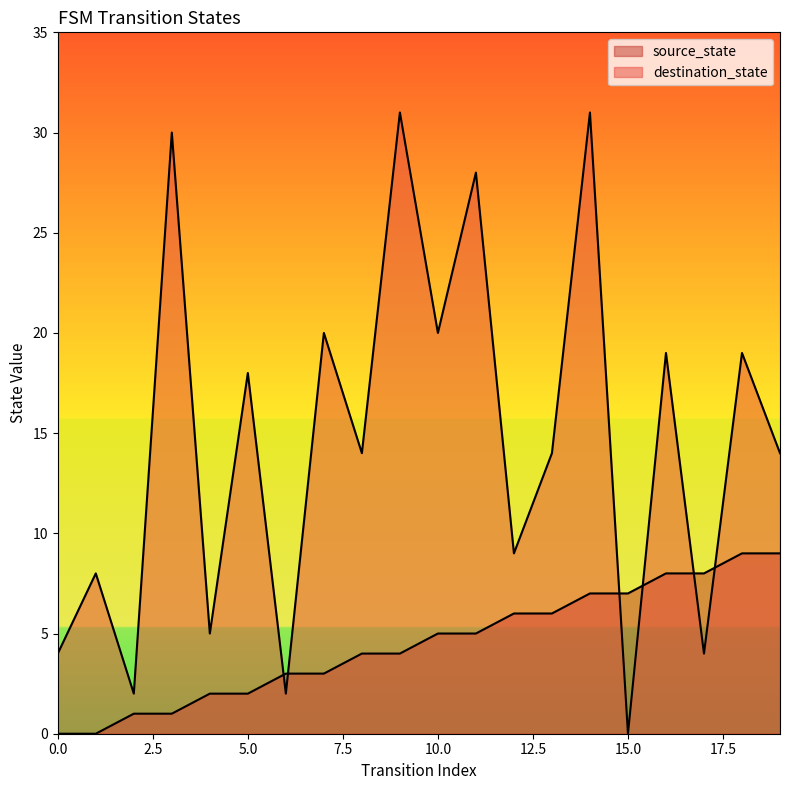

Where is the first local maximum for destination_state?

1